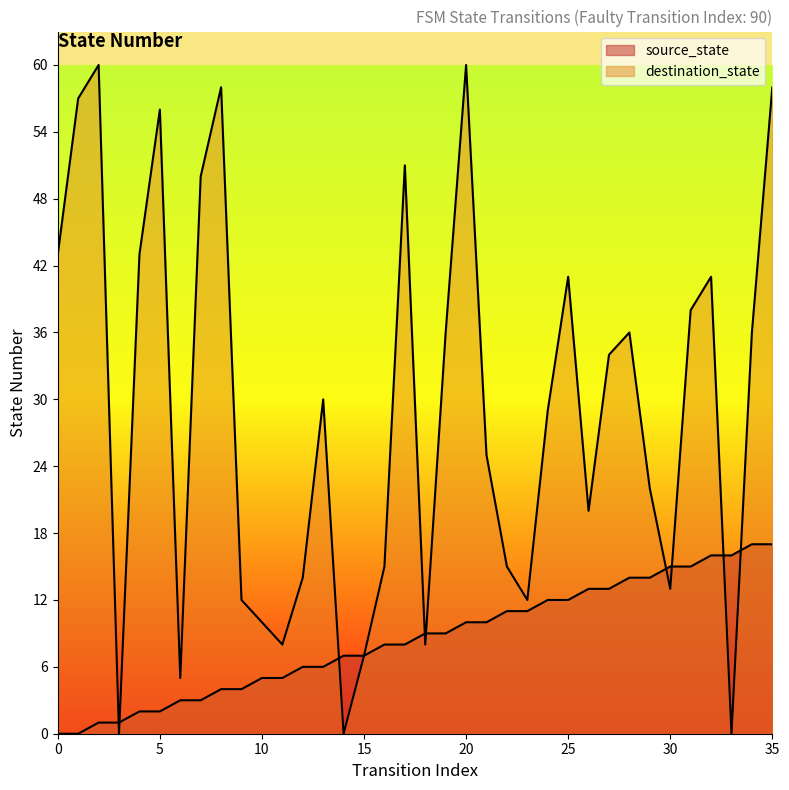

True or false: source_state has a value of 12 at 24.

True